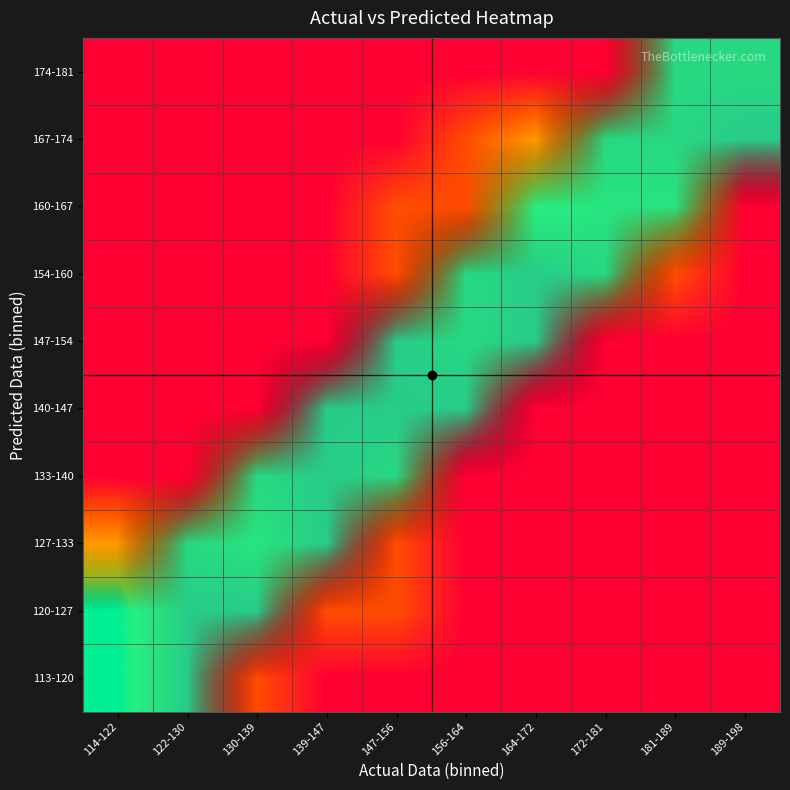

What is the spread (max minus min) of values at 164-172?

1